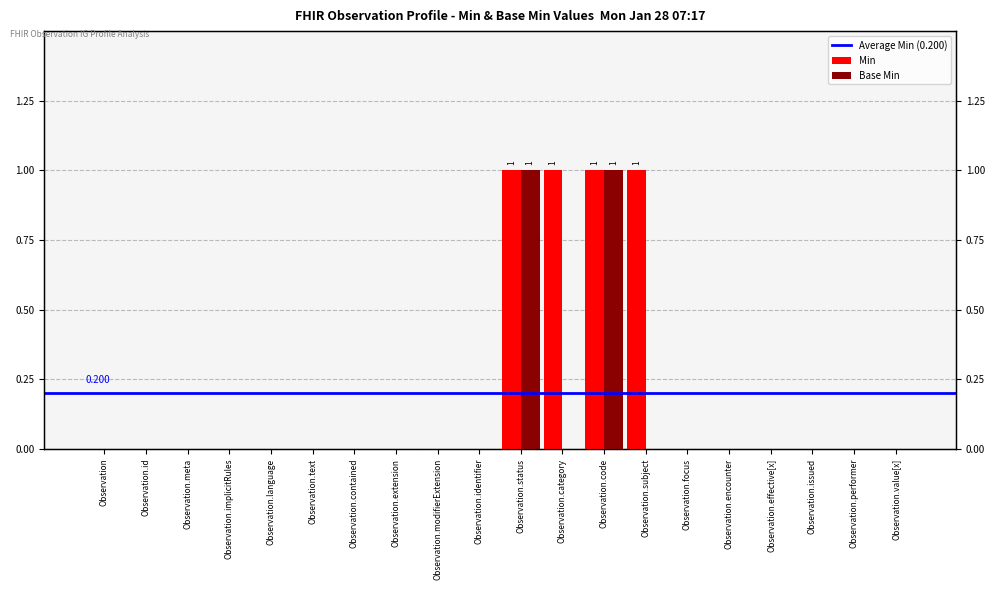

Reading left to right, transcribe all the data shown in this chart.

Min: Observation=0	Observation.id=0	Observation.meta=0	Observation.implicitRules=0	Observation.language=0	Observation.text=0	Observation.contained=0	Observation.extension=0	Observation.modifierExtension=0	Observation.identifier=0	Observation.status=1	Observation.category=1	Observation.code=1	Observation.subject=1	Observation.focus=0	Observation.encounter=0	Observation.effective[x]=0	Observation.issued=0	Observation.performer=0	Observation.value[x]=0
Base Min: Observation=0	Observation.id=0	Observation.meta=0	Observation.implicitRules=0	Observation.language=0	Observation.text=0	Observation.contained=0	Observation.extension=0	Observation.modifierExtension=0	Observation.identifier=0	Observation.status=1	Observation.category=0	Observation.code=1	Observation.subject=0	Observation.focus=0	Observation.encounter=0	Observation.effective[x]=0	Observation.issued=0	Observation.performer=0	Observation.value[x]=0